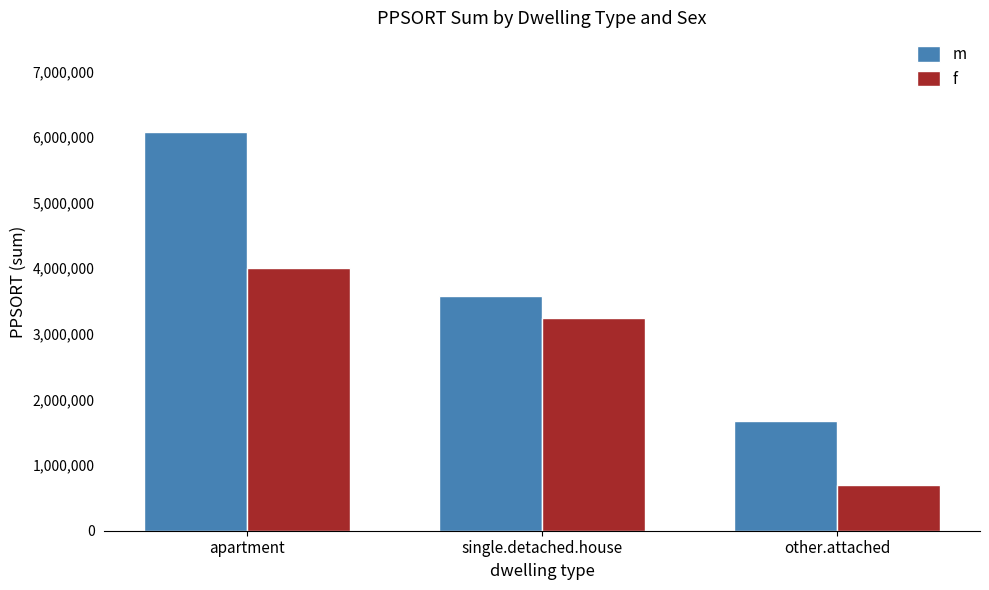

What is the difference between the maximum and minimum values in the f series?

3313651